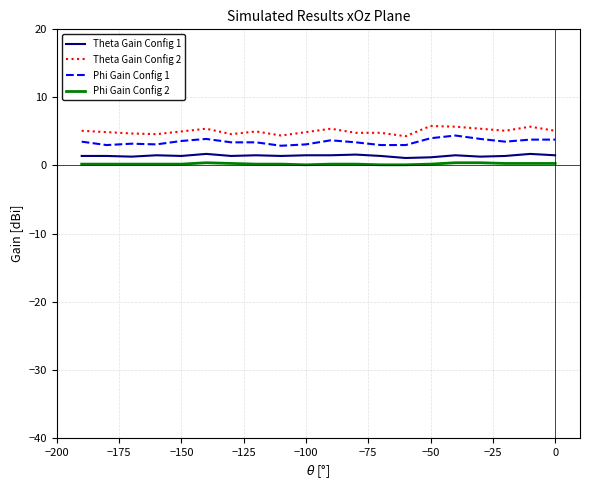

What is the maximum value shown in the chart?

5.8